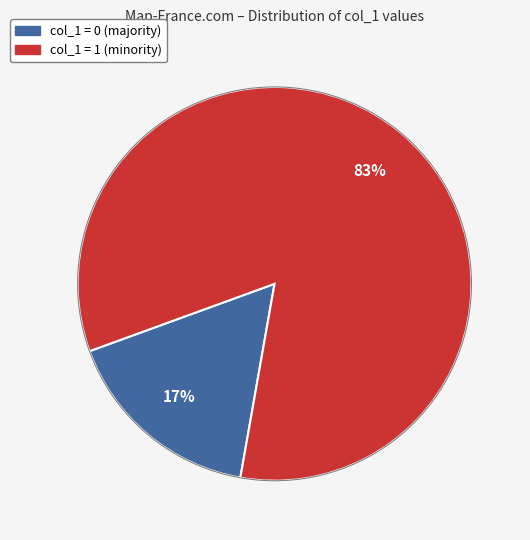

Is there any slice that represents more than half of the pie?

Yes